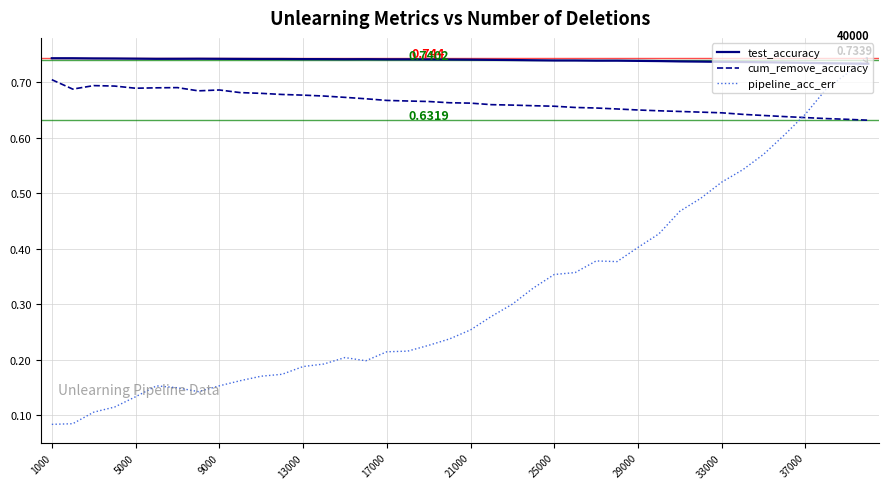

Which series has the largest range (max minus min)?

pipeline_acc_err